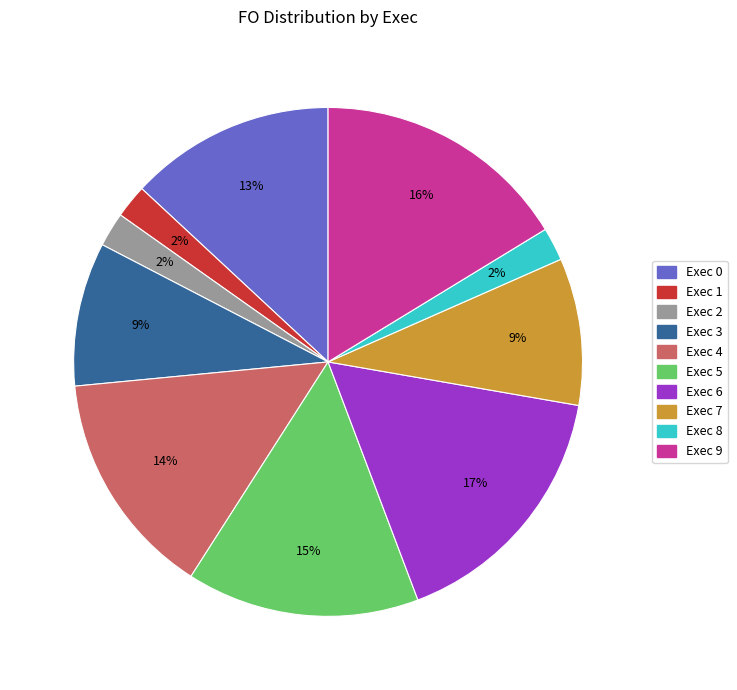

To the nearest percent, what is the average slice percentage?

10%